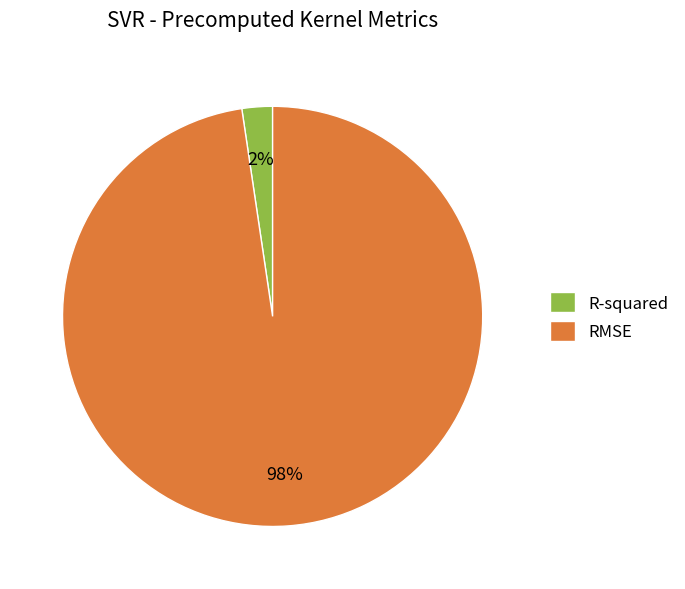

To the nearest percent, what percentage of the pie is RMSE?

98%